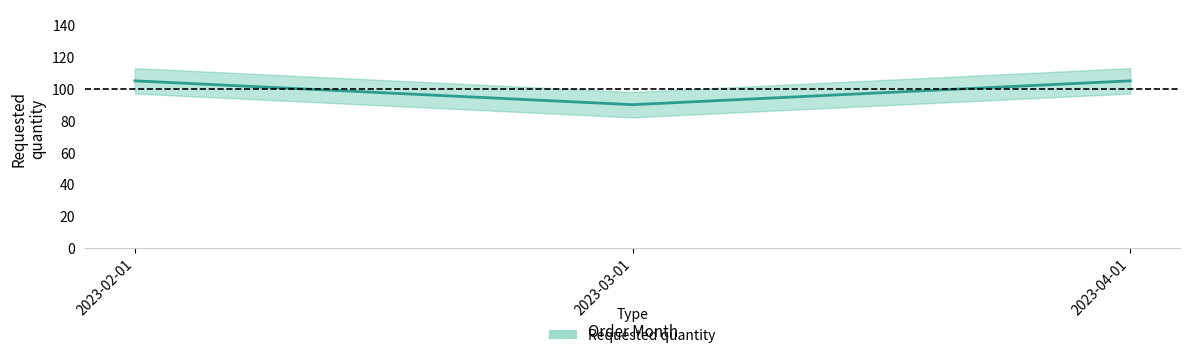

How many categories are shown in the chart?

3